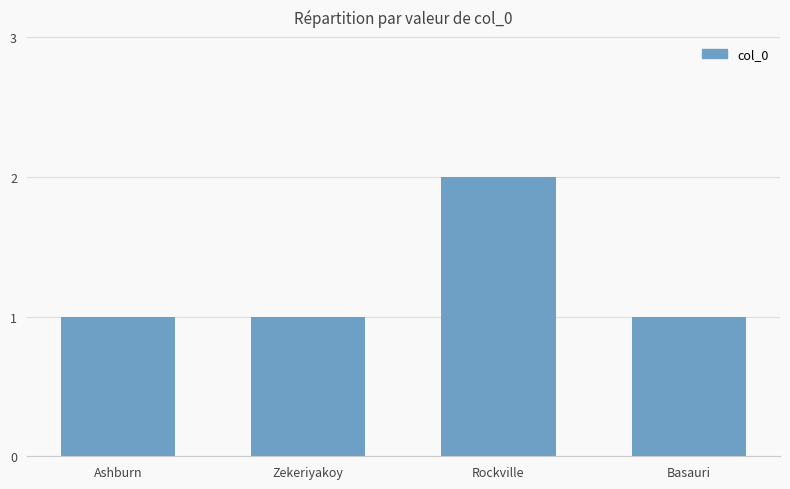

Which has a higher value, Rockville or Basauri?

Rockville